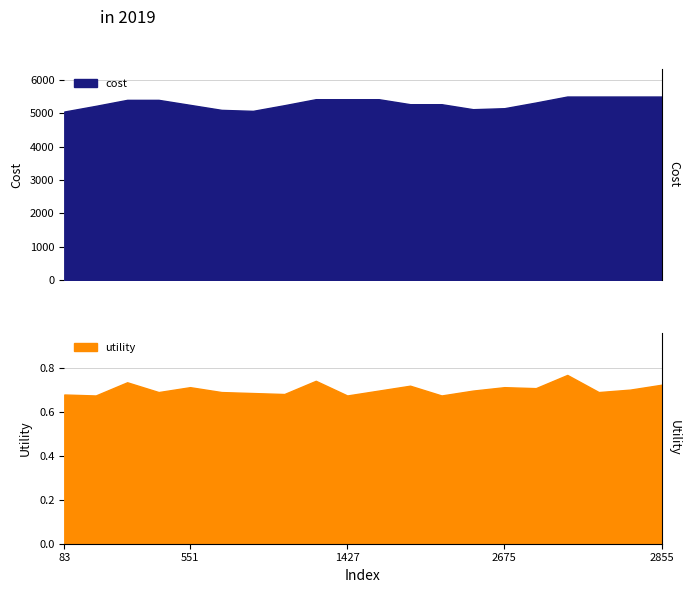

Which series has the widest spread of values?

cost